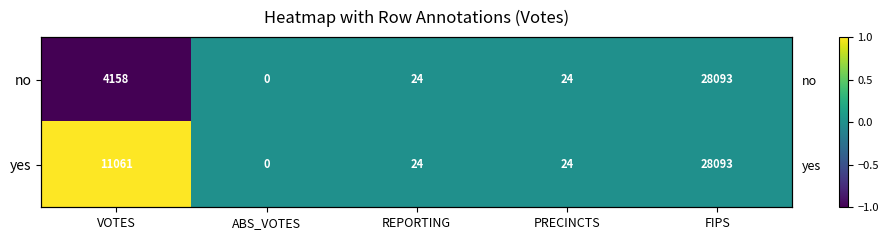

What is the smallest value displayed?

-1